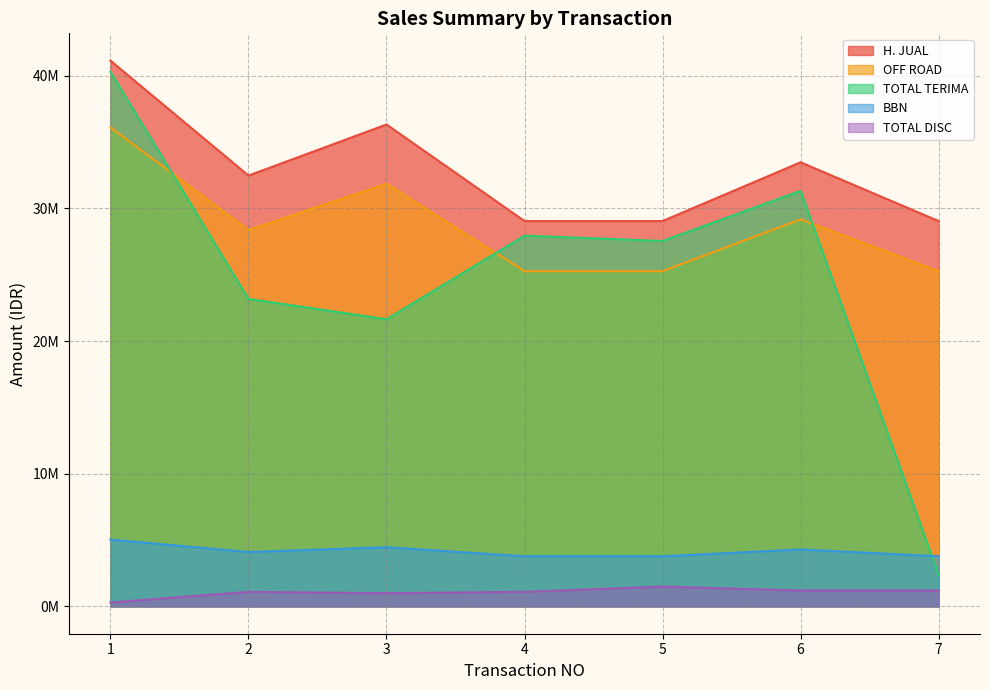

True or false: BBN and OFF ROAD intersect in this chart.

False